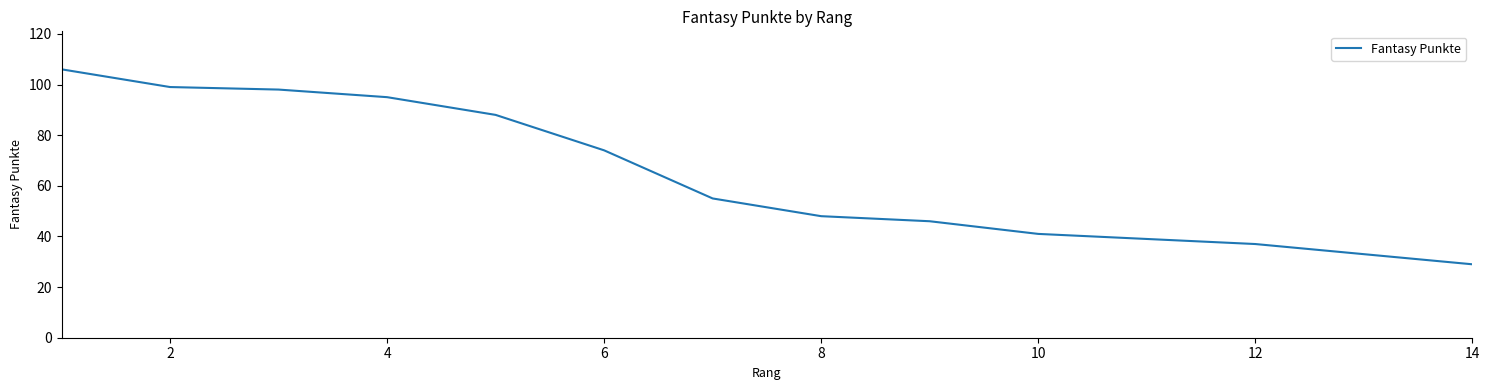

Count the number of categories in the chart.

14